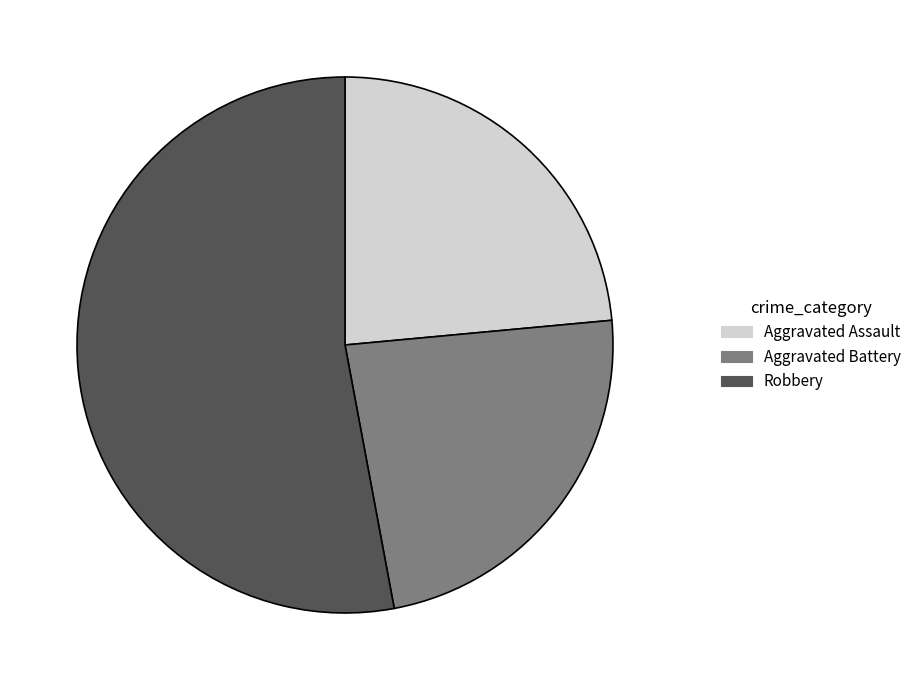

The Aggravated Battery slice represents 15% of the pie. True or false?

False